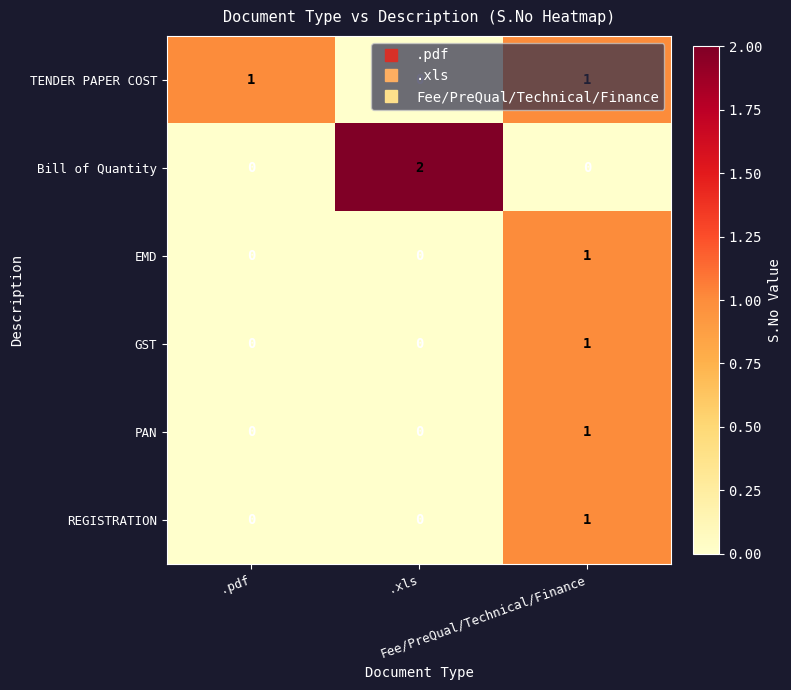

Which series has the widest spread of values?

Bill of Quantity